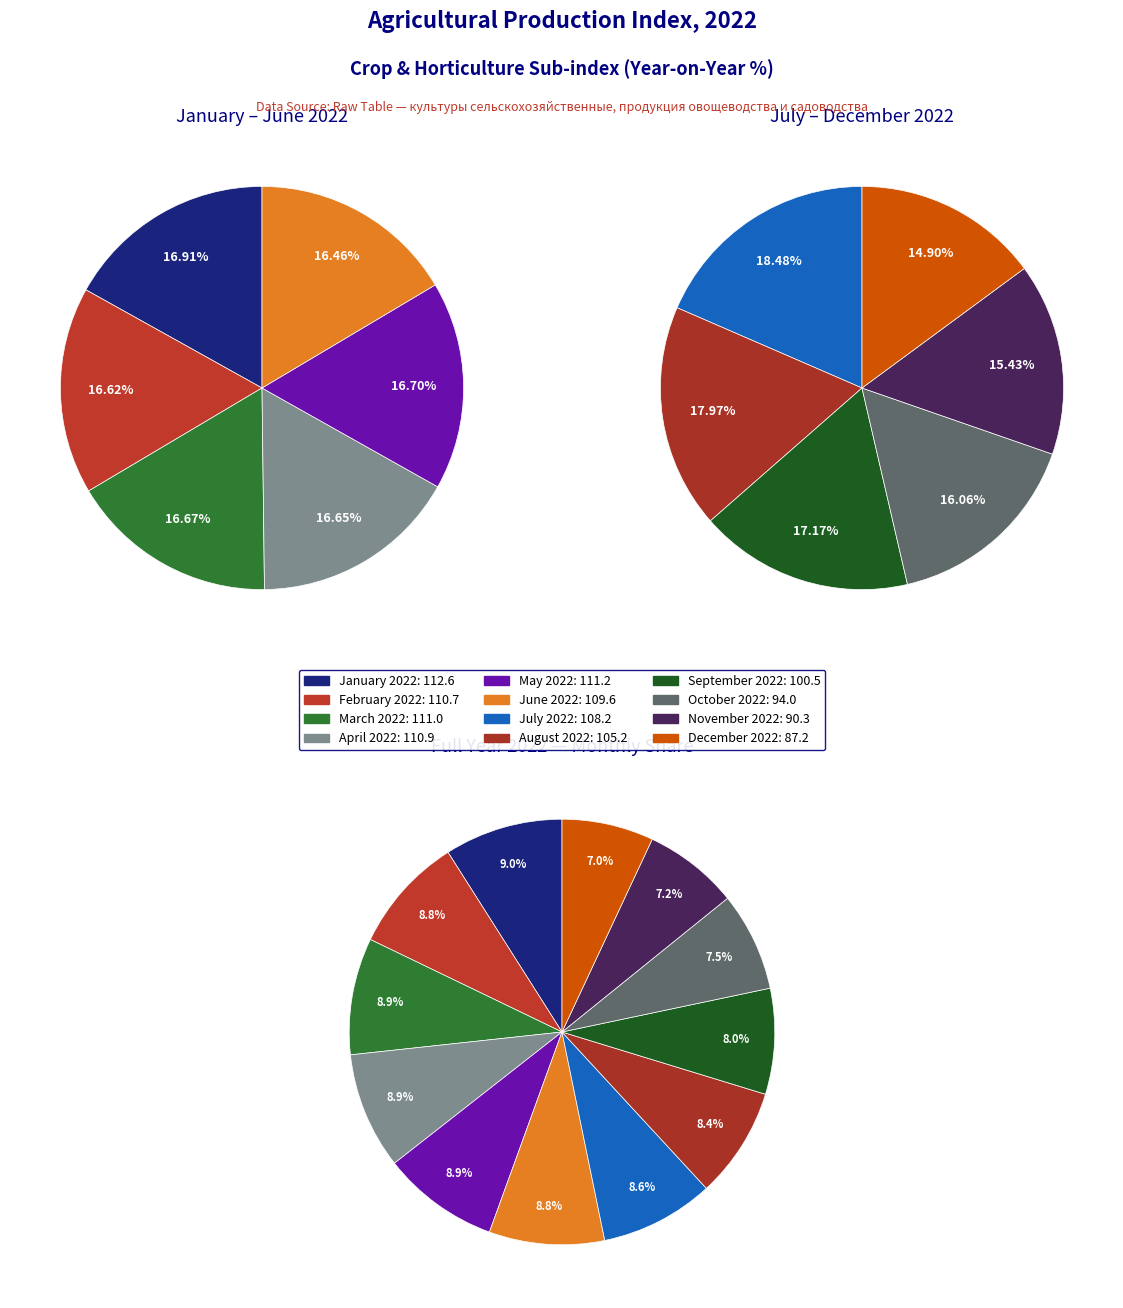

Do February 2022 and January 2022 together represent more than half of the pie?

No